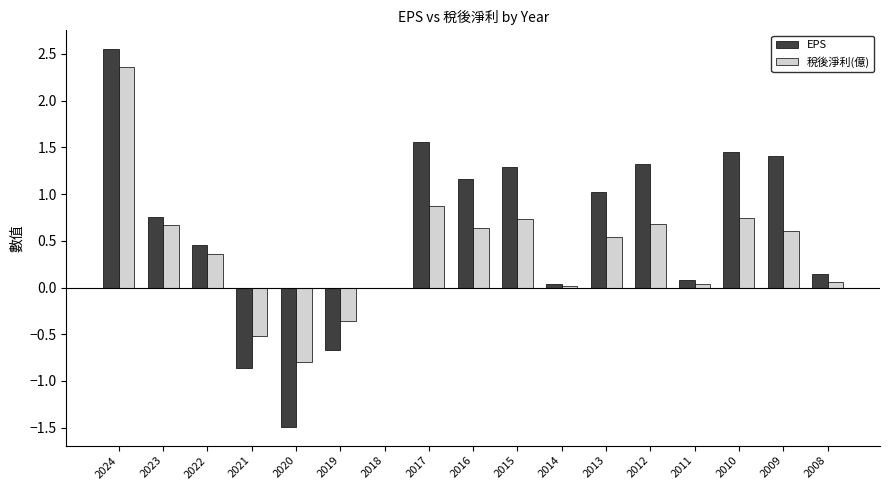

The EPS series shows 0.8 at 2023. True or false?

True